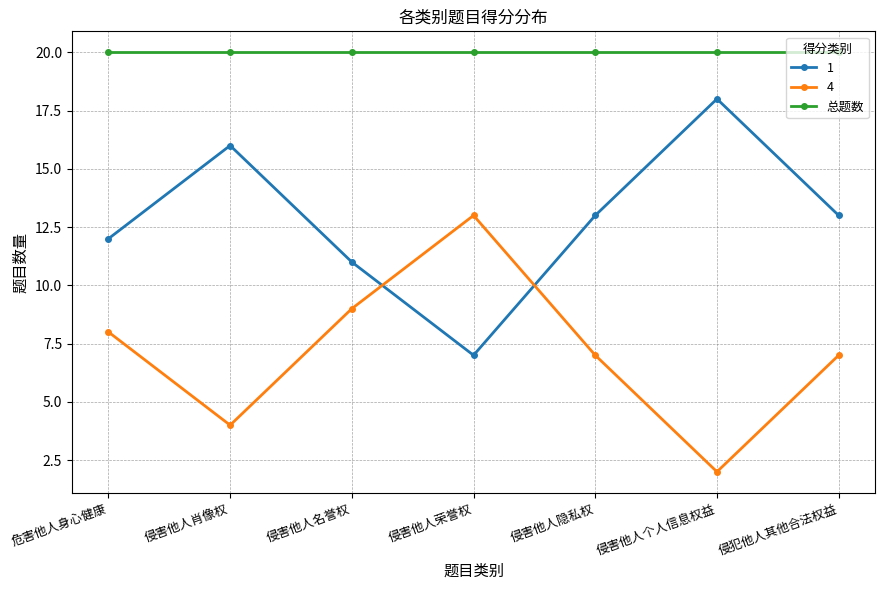

Where do 1 and 4 first cross each other?

侵害他人名誉权 and 侵害他人荣誉权